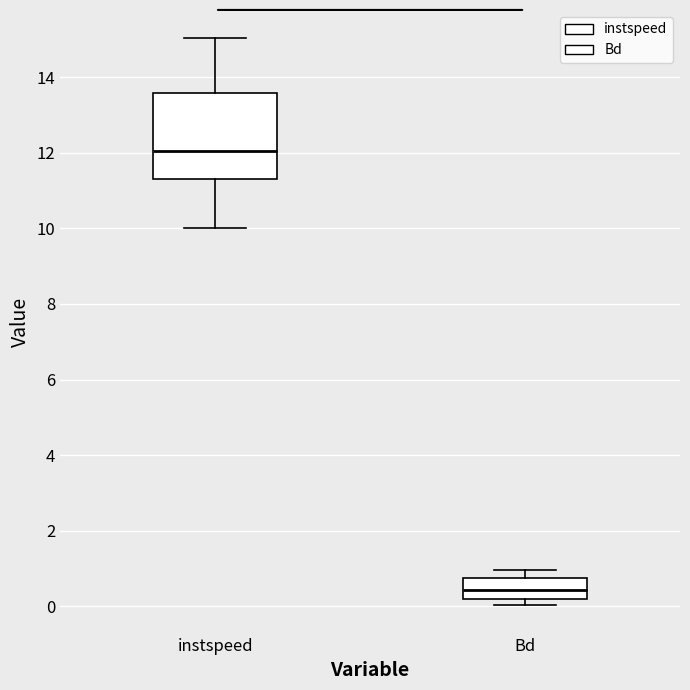

Where is the upper edge of the box for instspeed on the y-axis? The values are not printed on the chart, so give them approximately, as read against the axis.

13.6